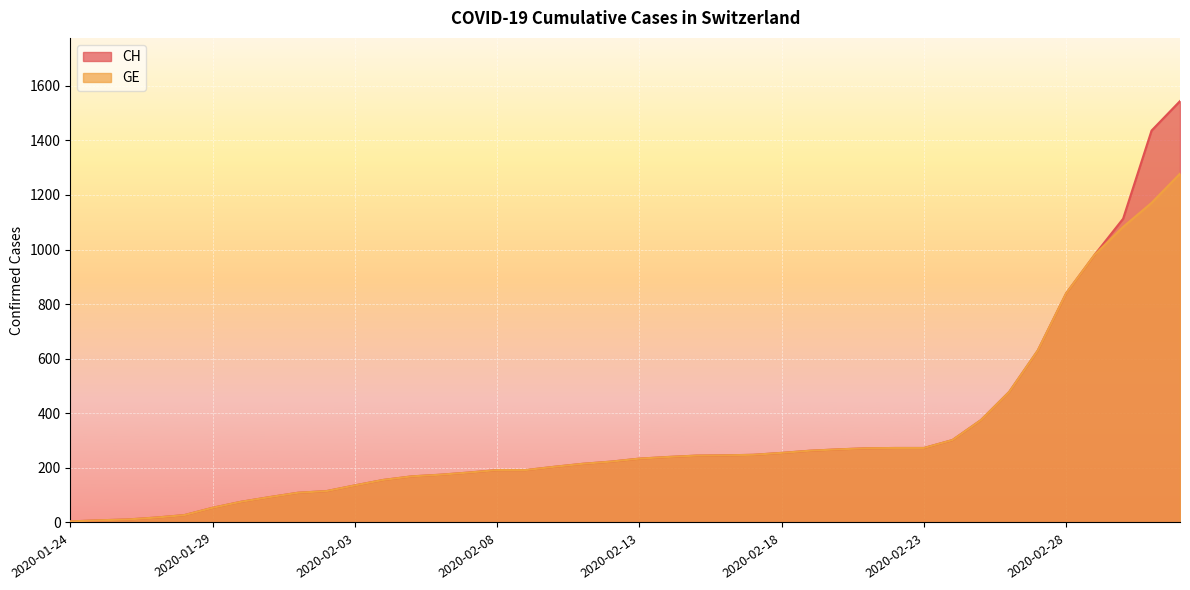

What is the difference between the maximum and minimum values in the GE series?

1274